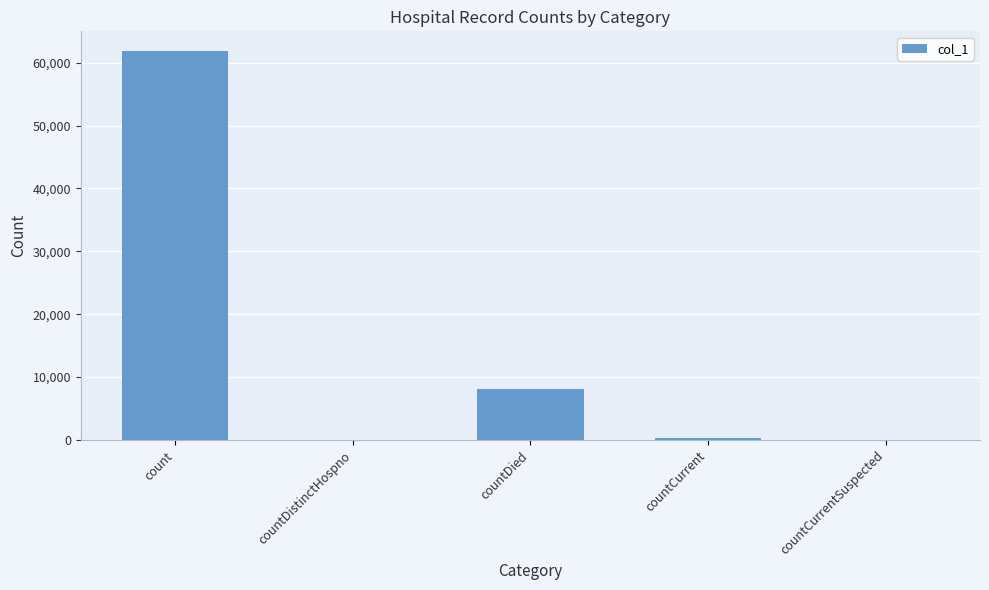

Is it true that the value at countCurrentSuspected is -32609?

False